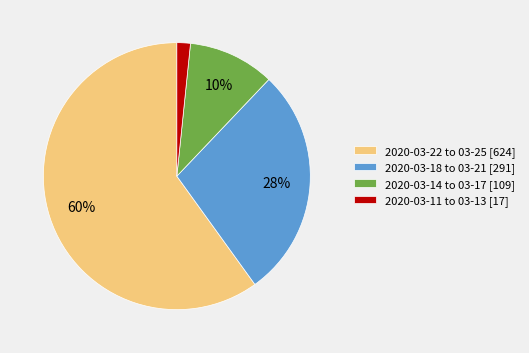

What is the ratio of the value at 2020-03-14 to 03-17 [109] to the value at 2020-03-18 to 03-21 [291]?

0.4